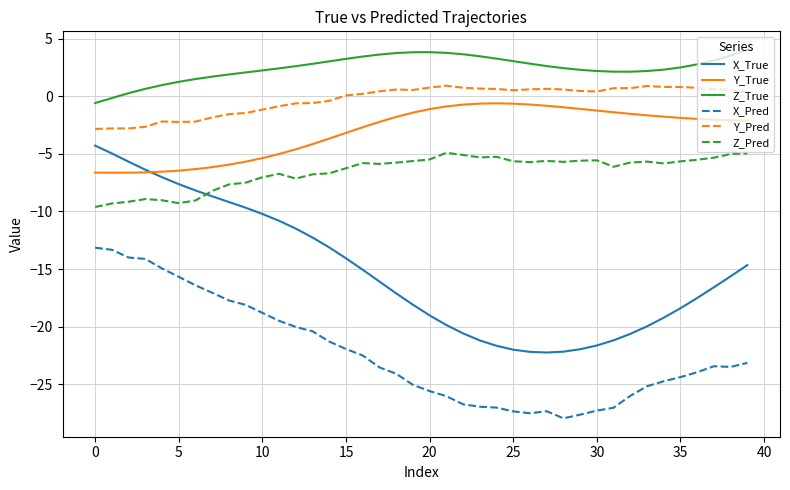

What is the minimum value for X_Pred?

-28.0